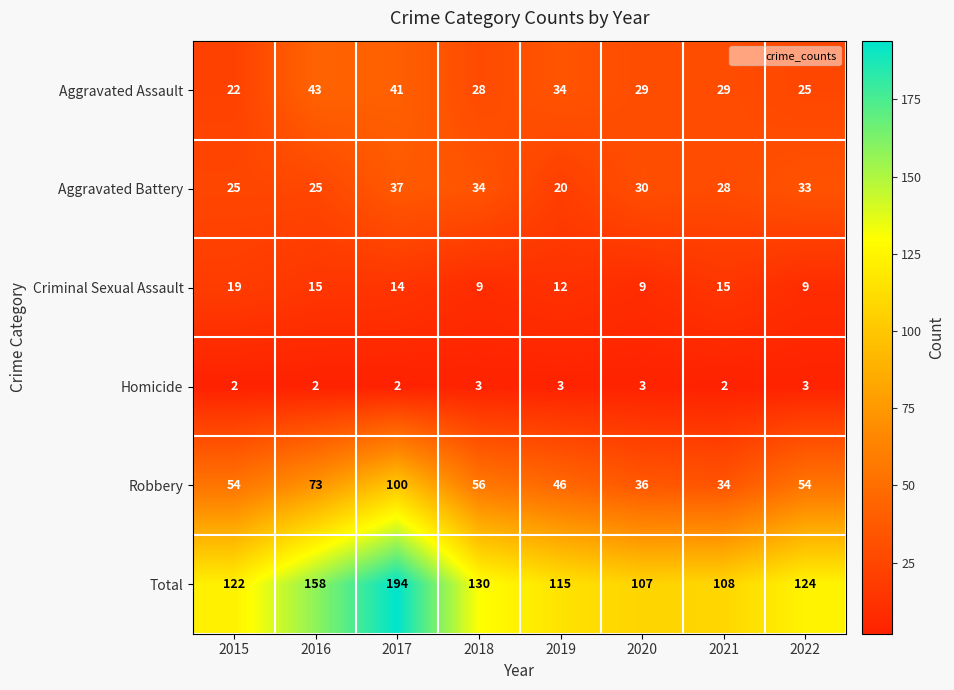

What is the average value of the Criminal Sexual Assault series?

13